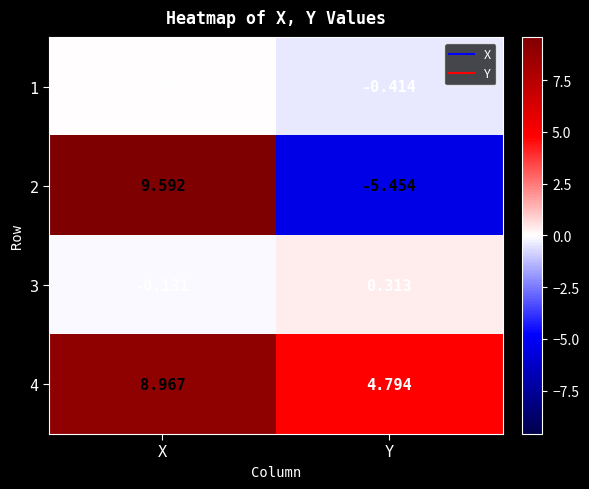

Is the value of 4 at X greater than the value of 2 at Y?

Yes